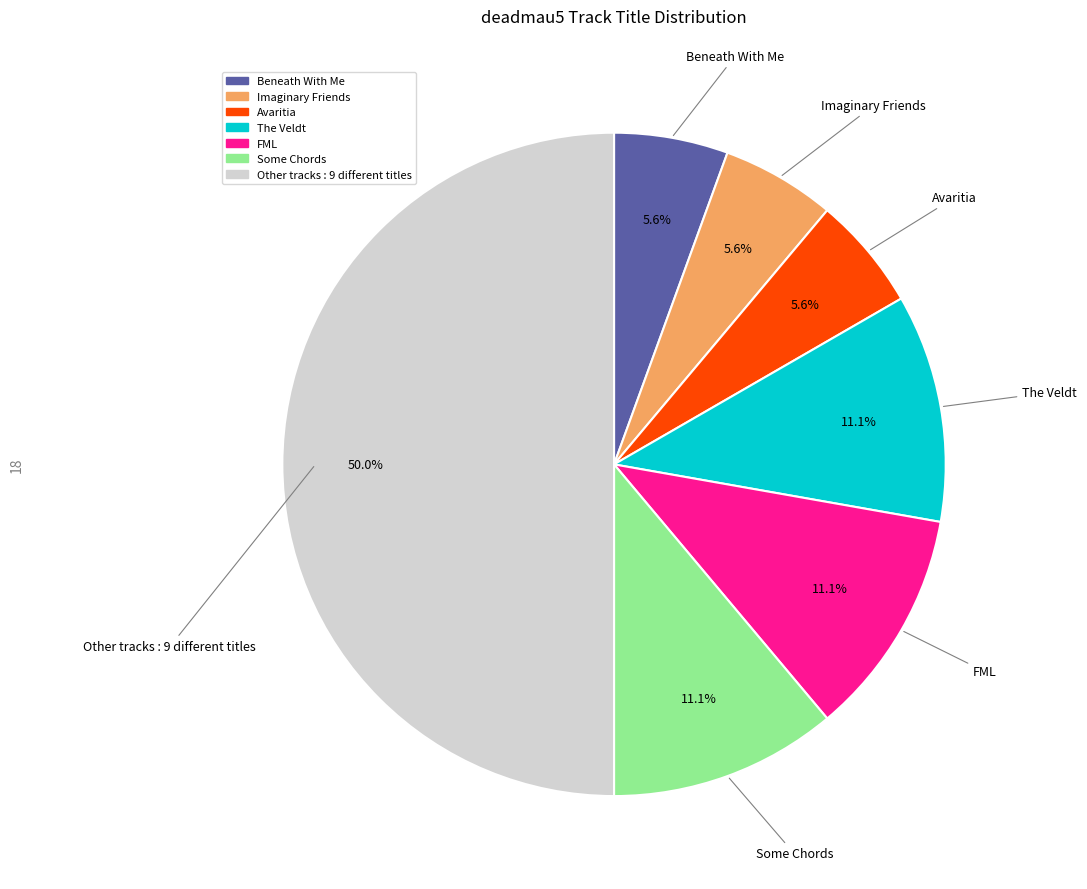

What percentage is NOT represented by Imaginary Friends?

94.4%